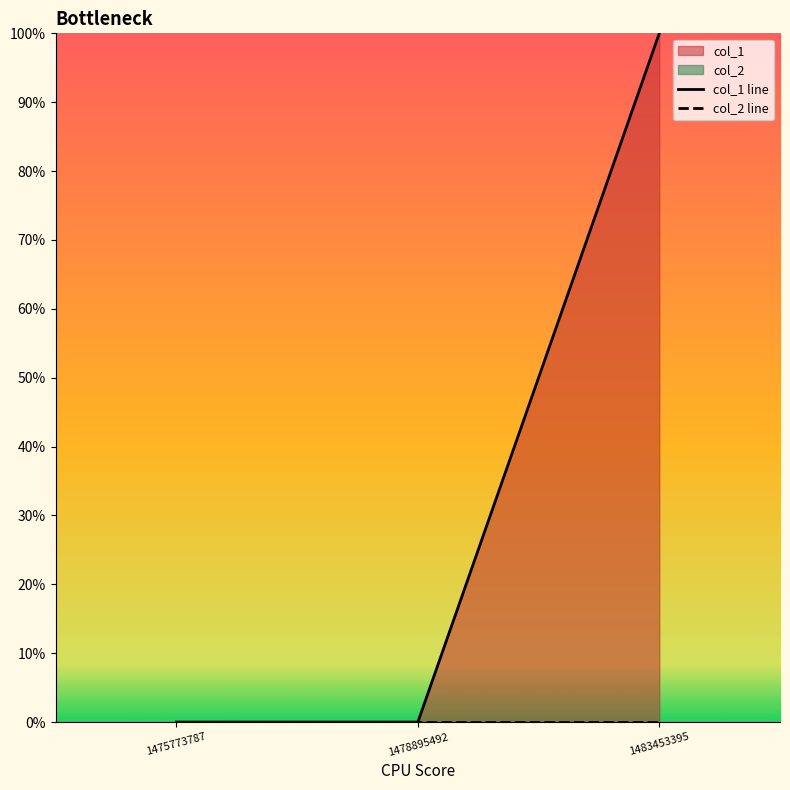

Which category has the lowest value across all series?

1475773787